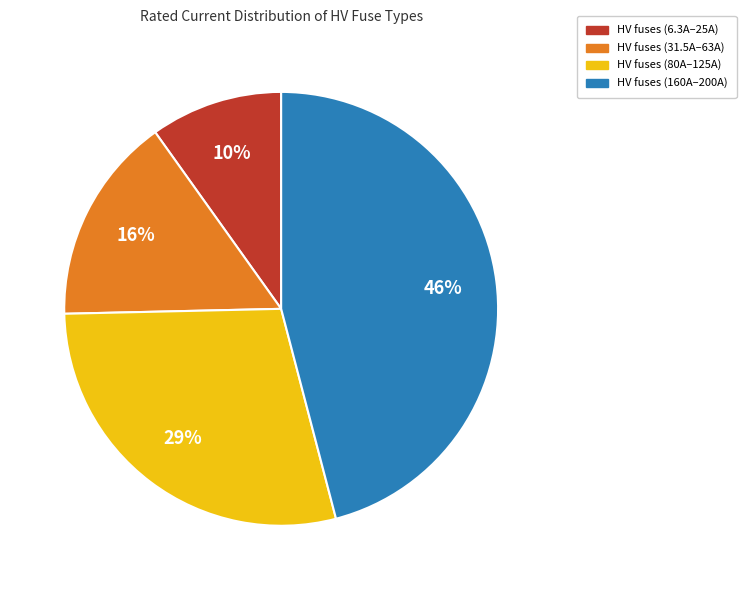

Does any single category account for the majority?

No